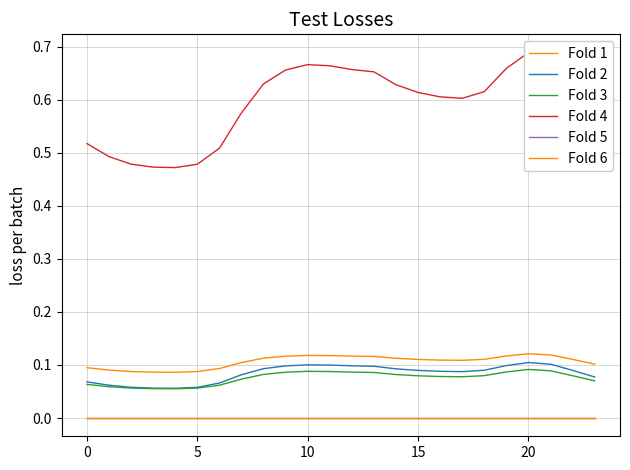

What is the label of the 23rd point from the left?

22